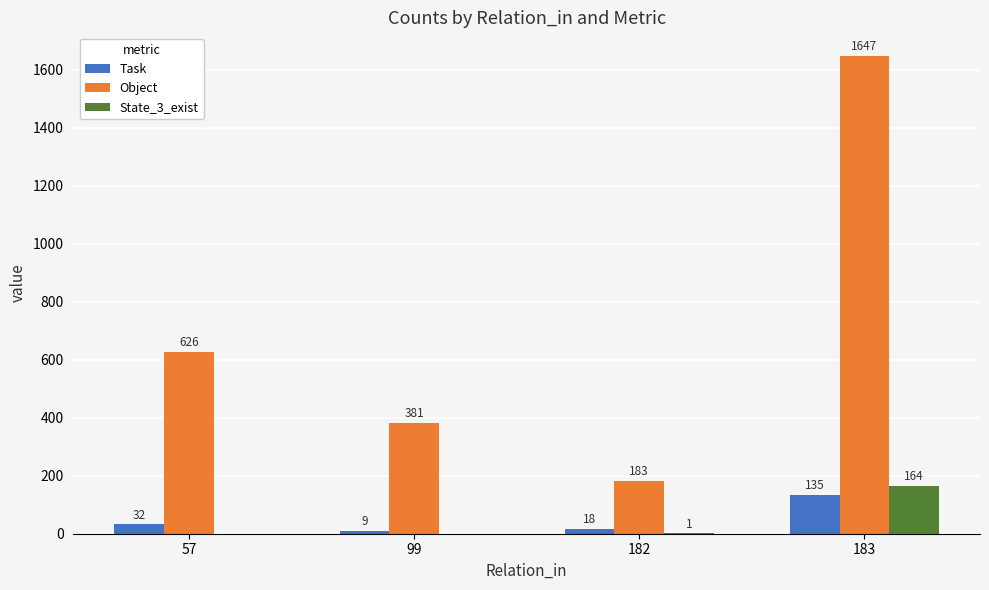

True or false: State_3_exist has a value of 0 at 57.

True